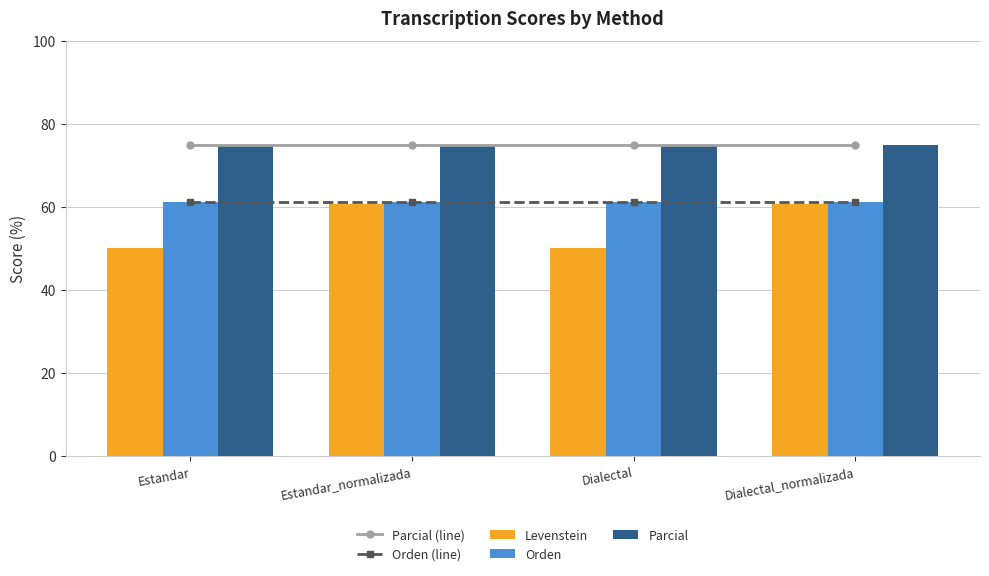

Which series changed the most between Estandar_normalizada and Dialectal?

Levenstein